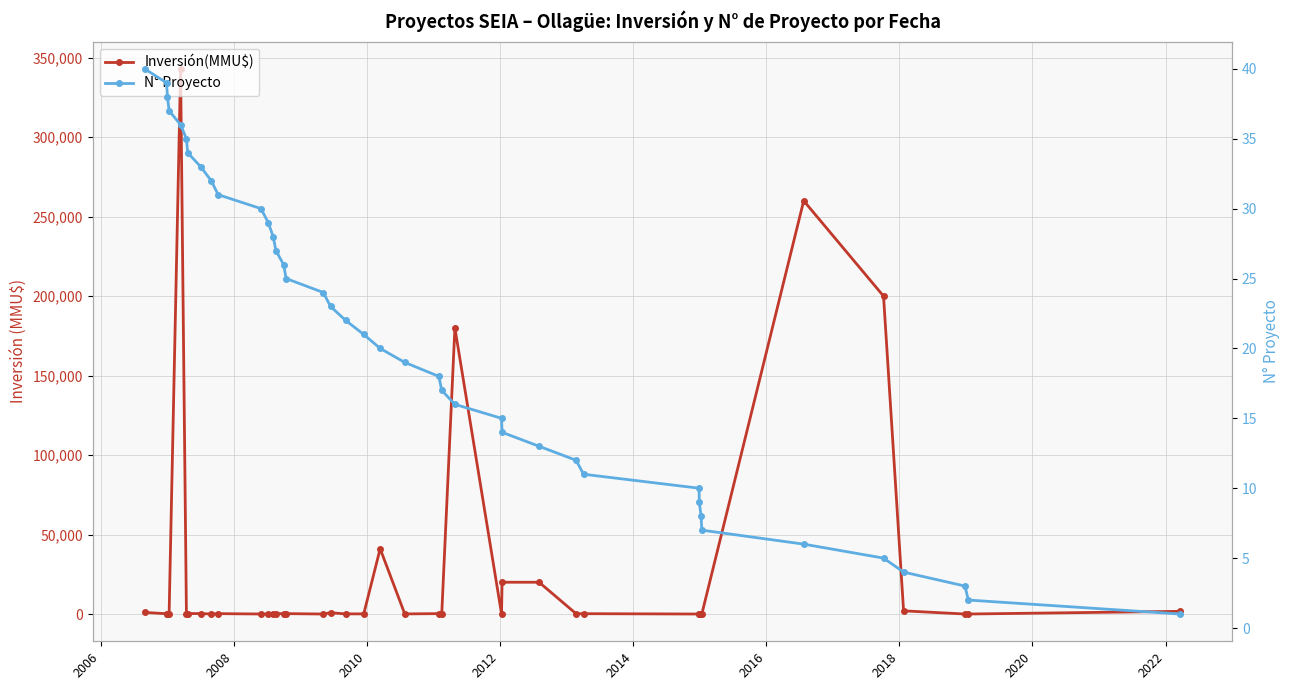

Is this an area chart (filled region under the line)?

No